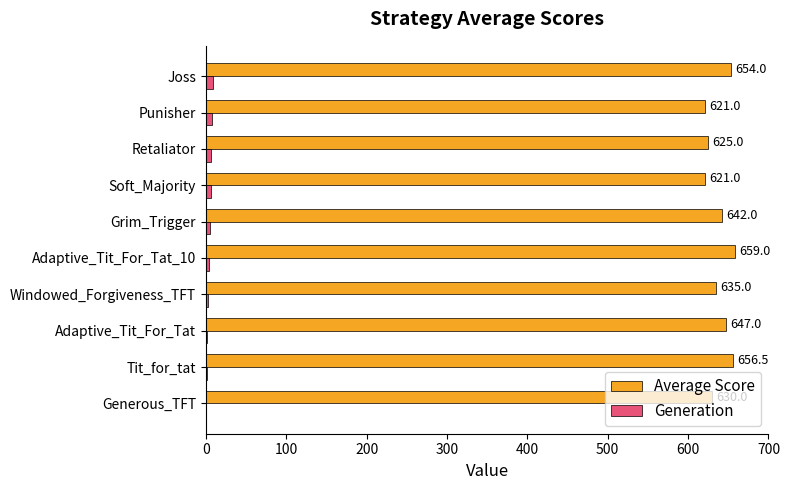

What value does the Generation series have at Punisher?

8.0